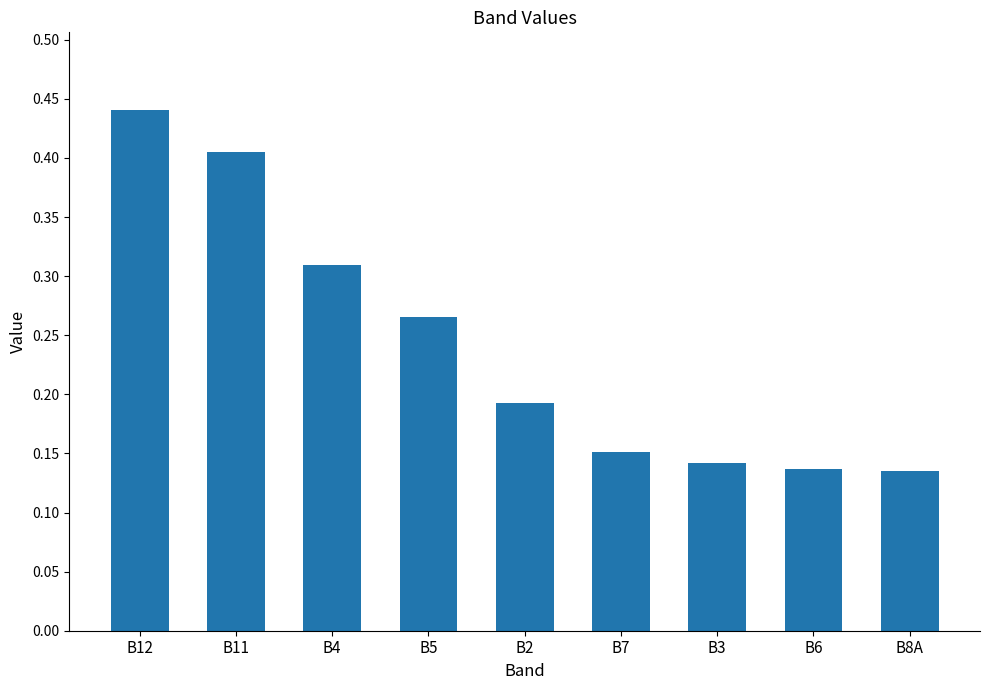

Does the chart contain stacked bars?

No